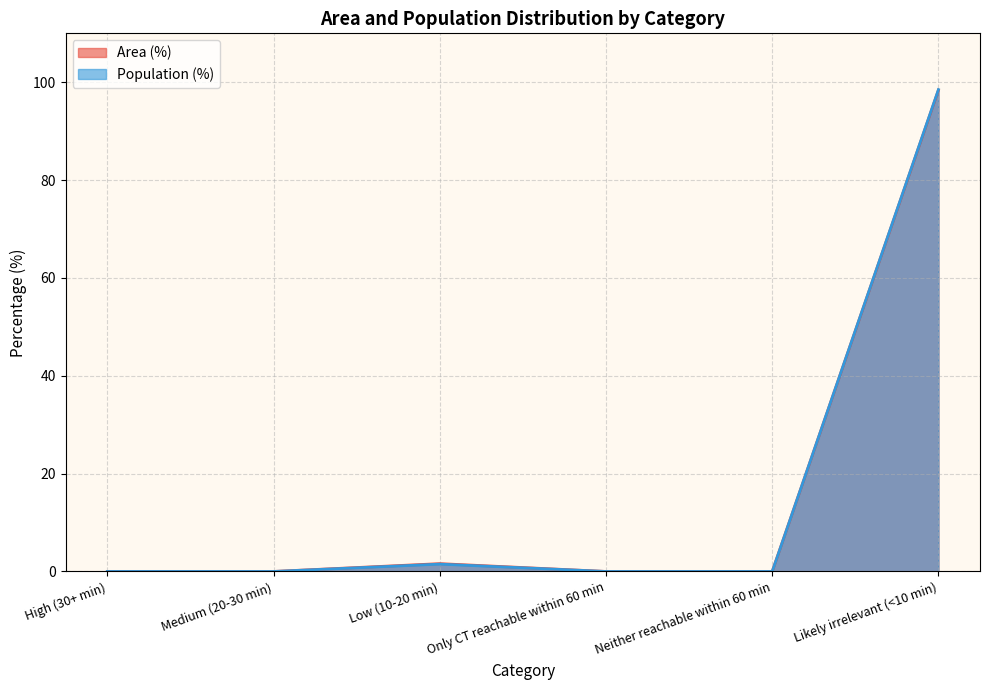

Is it true that Population (%) equals 1.5 at Low (10-20 min)?

True